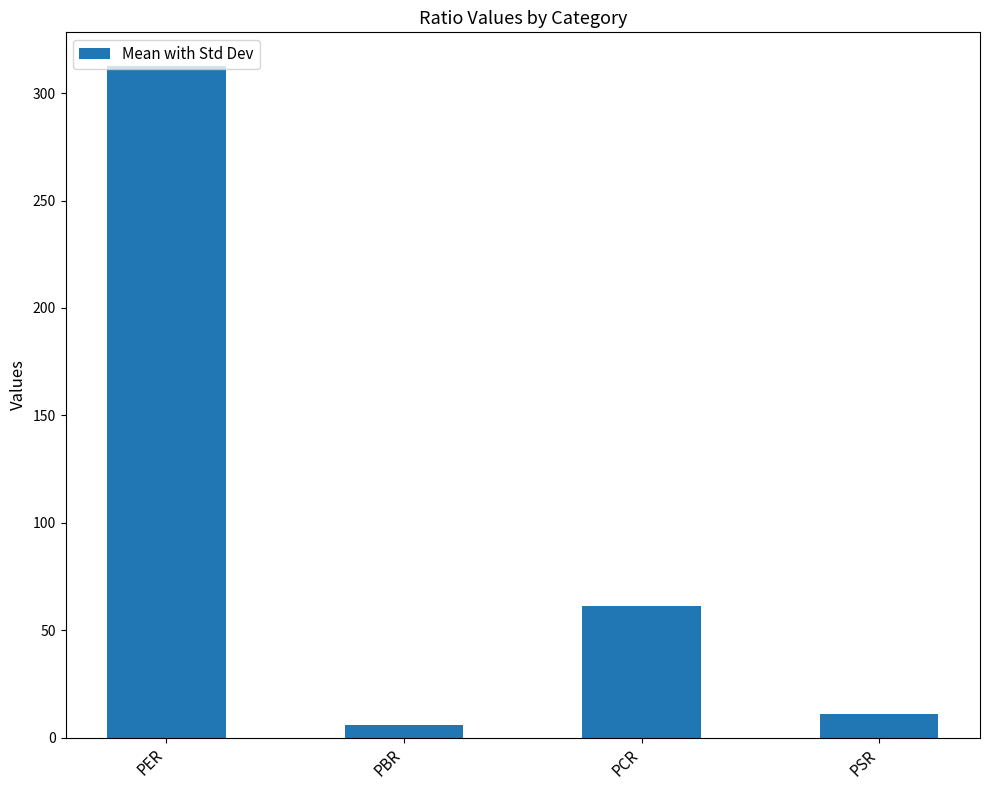

Reading left to right, list all the values displayed in this chart.

312.7	5.8	61.1	11.0